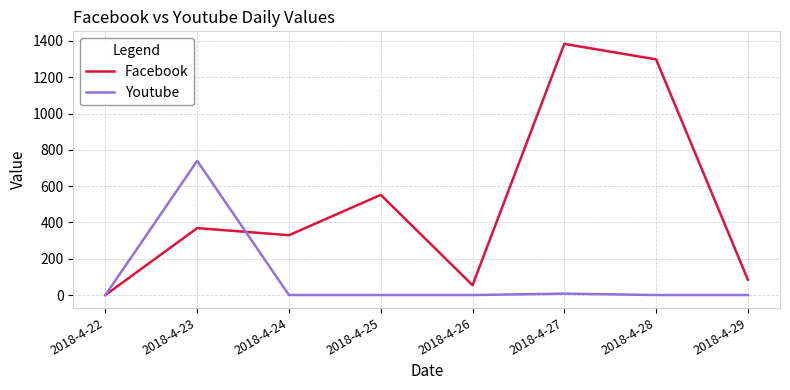

Is it true that Facebook equals 0.0 at 2018-4-22?

True